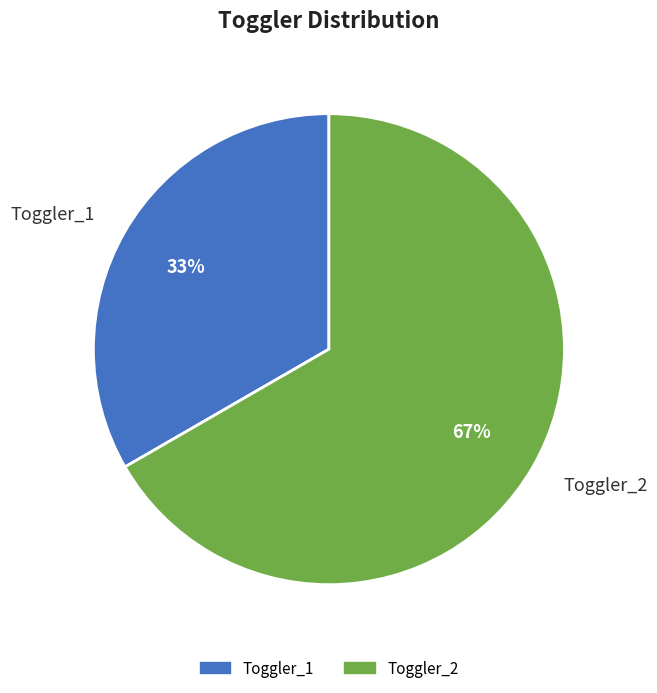

Which has a higher value, Toggler_2 or Toggler_1?

Toggler_2